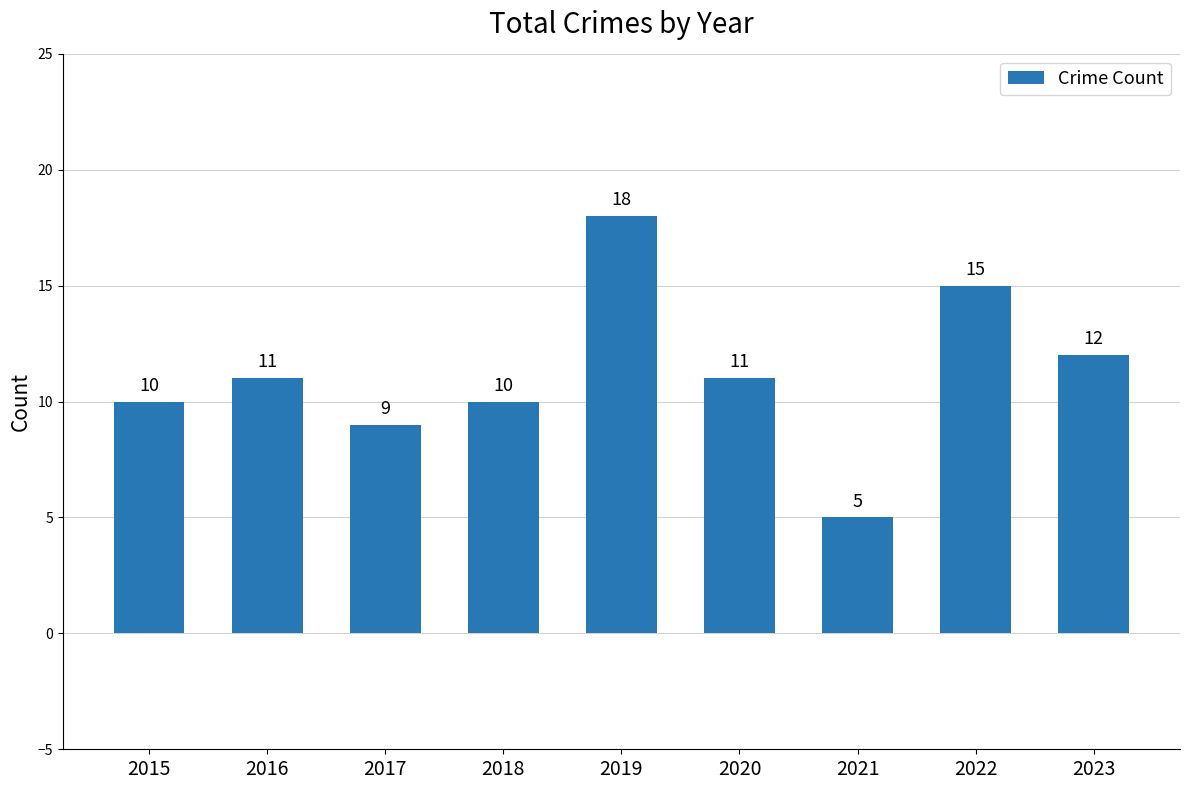

Which category has the highest value across all series?

2019